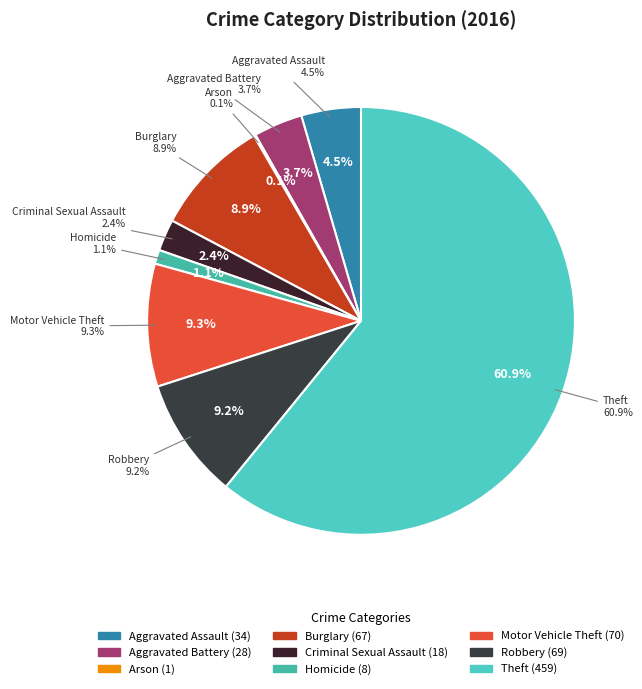

True or false: Motor Vehicle Theft accounts for 9% of the total.

True